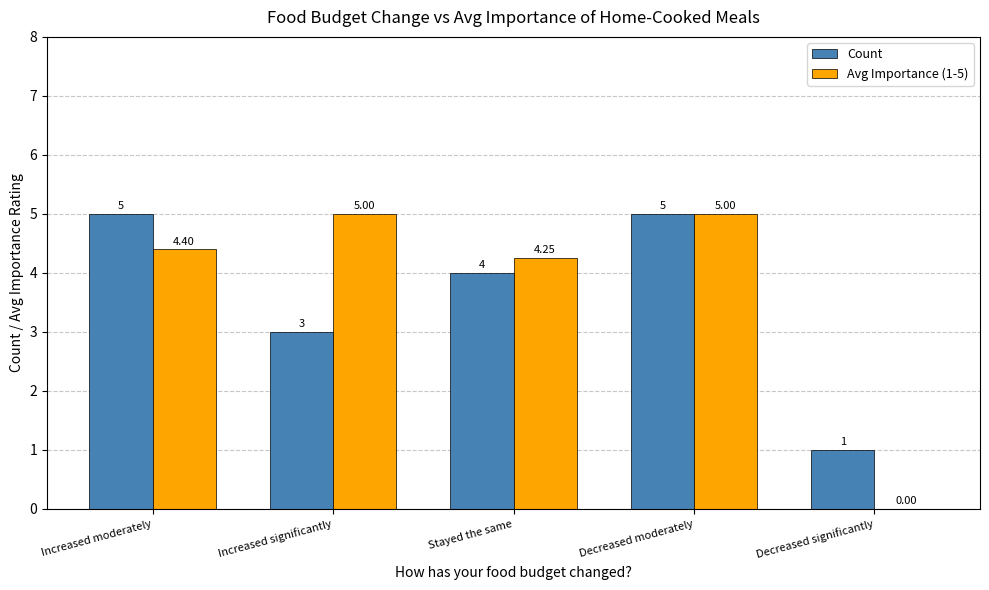

Which series has the largest range (max minus min)?

Avg Importance (1-5)